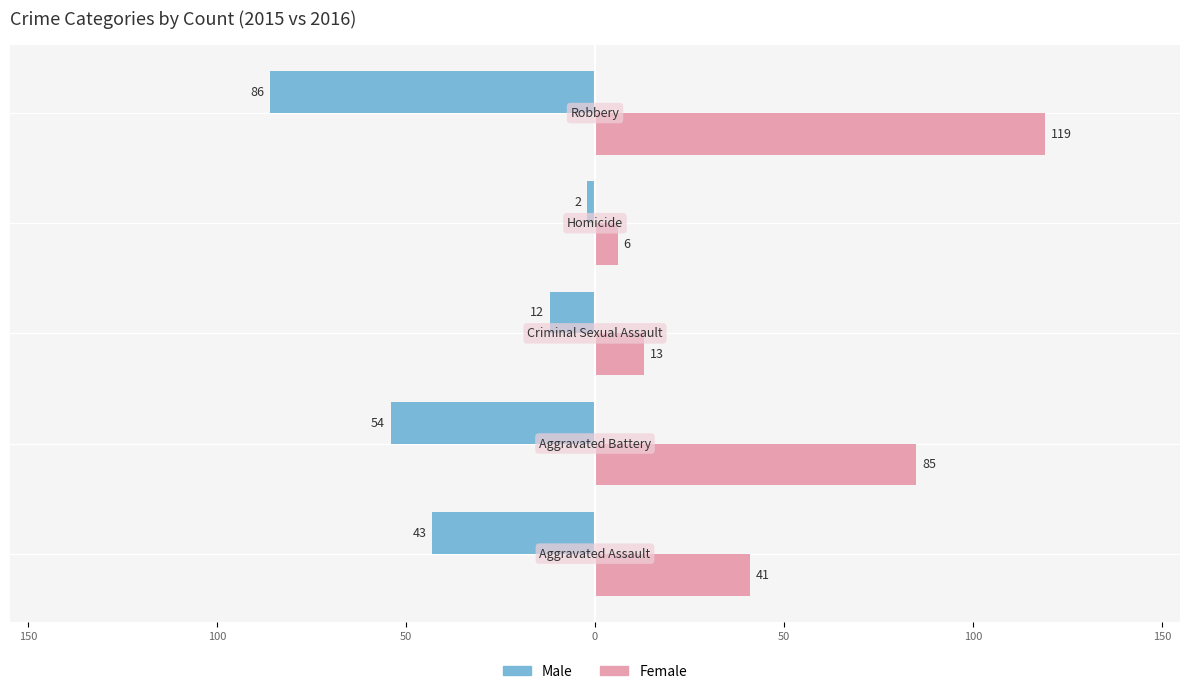

What are all the series names shown in the legend?

Male, Female